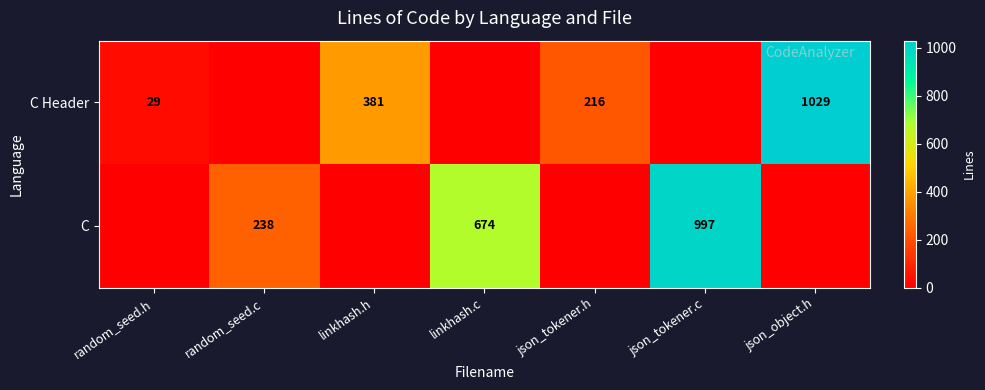

Is it true that C Header equals 1029 at json_object.h?

True